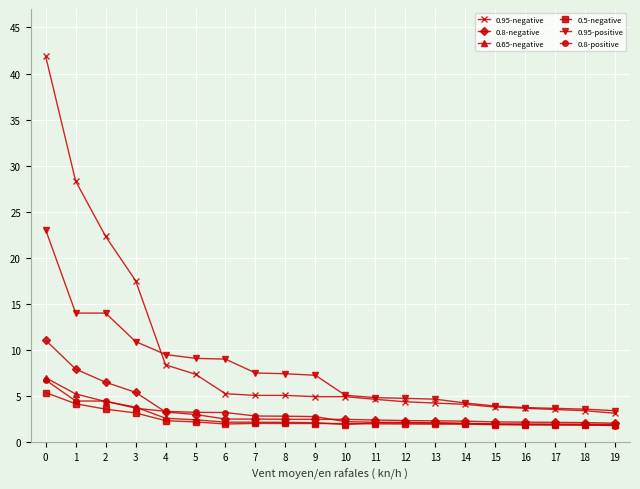

Which series changed the most between 3 and 7?

0.95-negative